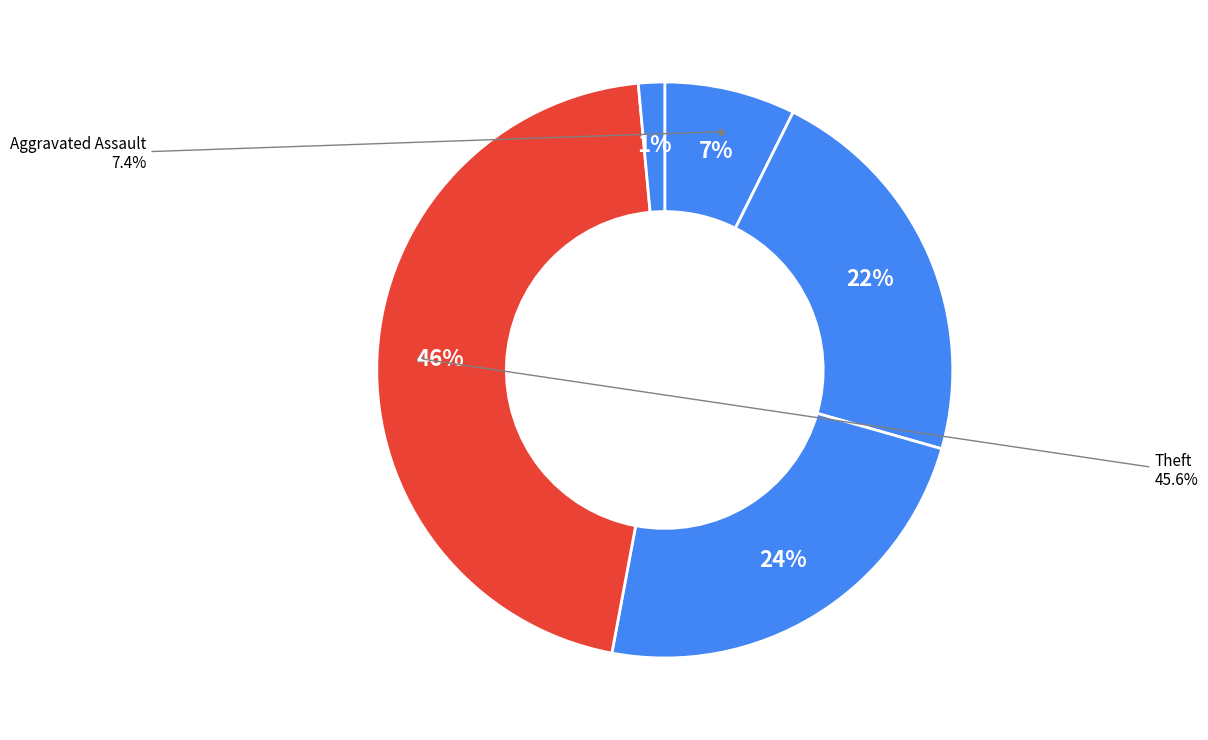

Which slice is the smallest?

Homicide